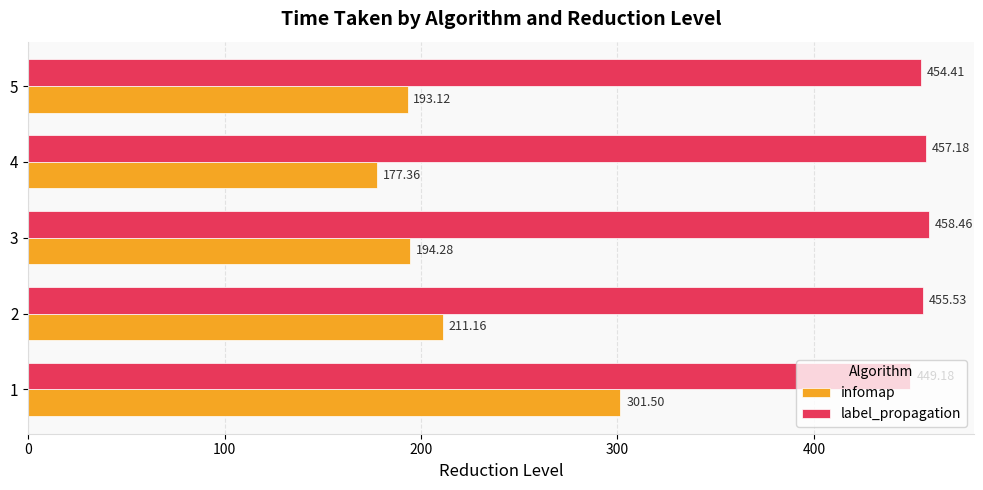

What is the sum of all label_propagation values?

2274.8